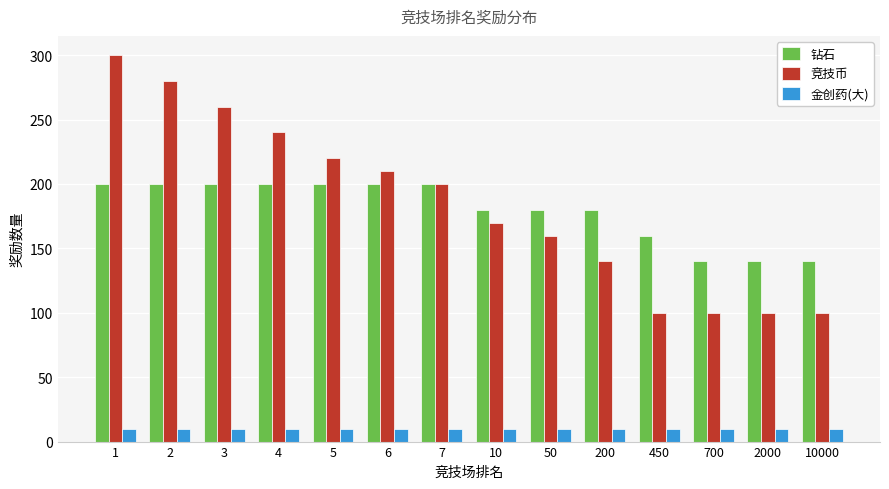

How many values in the 钻石 series are below 200?

7